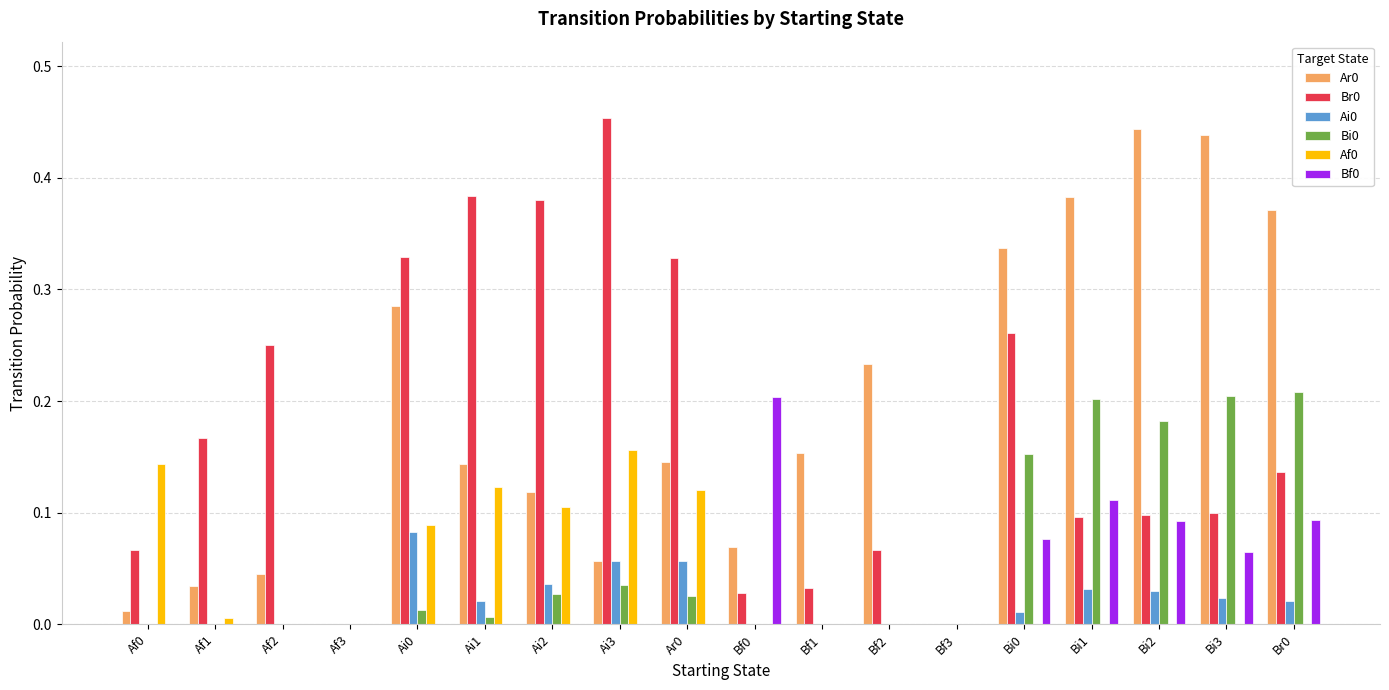

What is the total value across all series at Bi0?

0.8